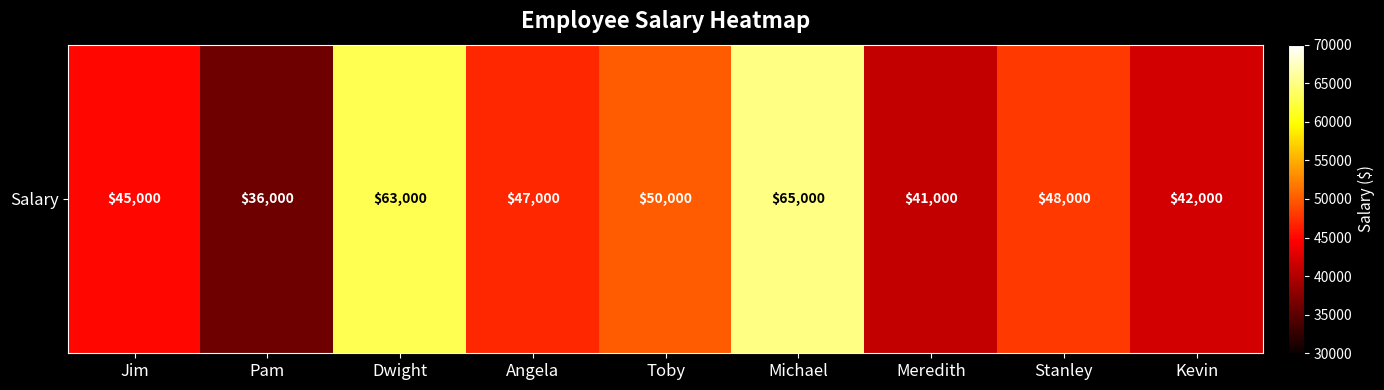

What is the approximate value at Jim?

45000